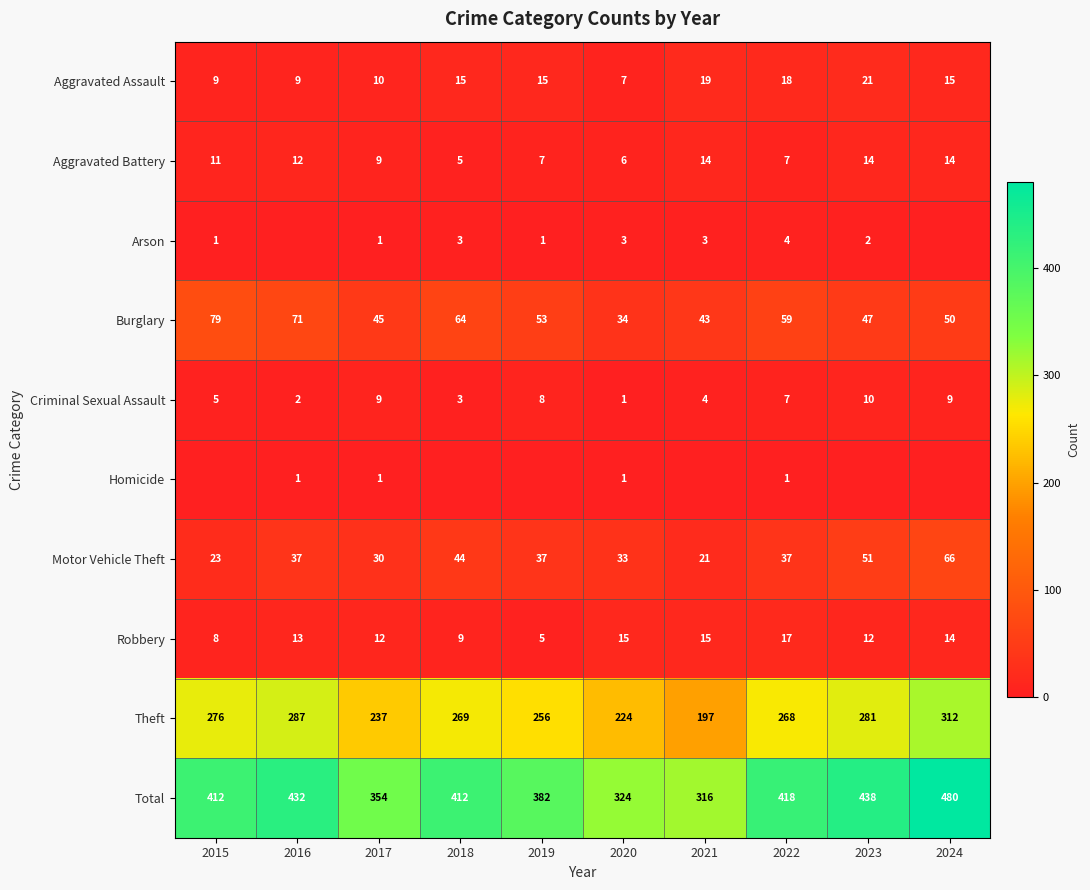

Is the value of Theft at 2024 greater than the value of Burglary at 2020?

Yes